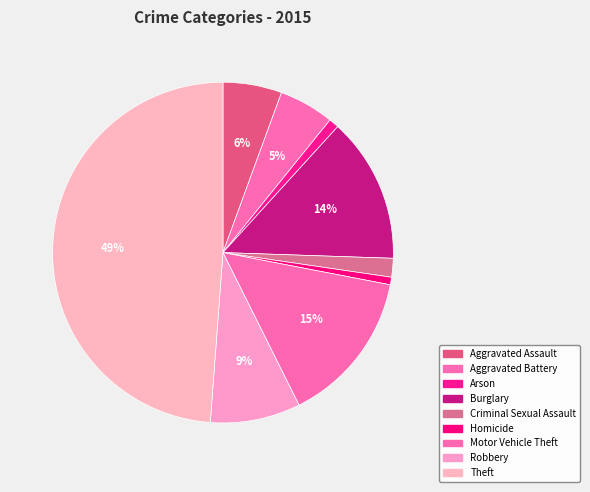

What is the ratio of the value at Aggravated Assault to the value at Arson?

5.9